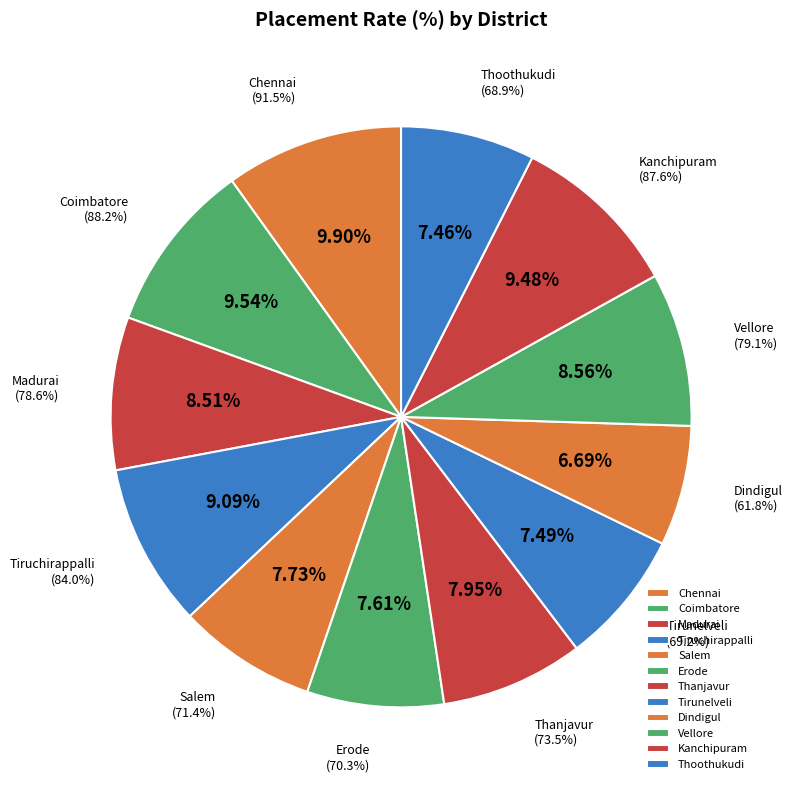

Which slice is the largest?

Chennai